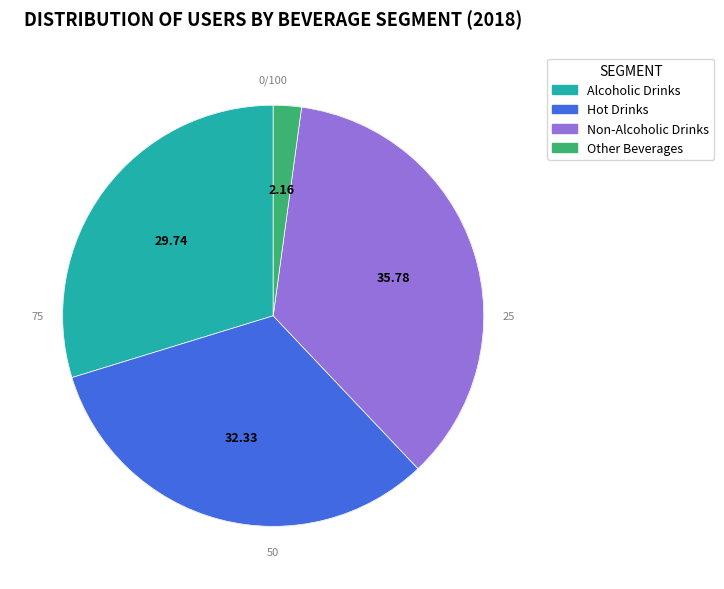

Approximately how many times larger is the value at Hot Drinks compared to Alcoholic Drinks?

1.1